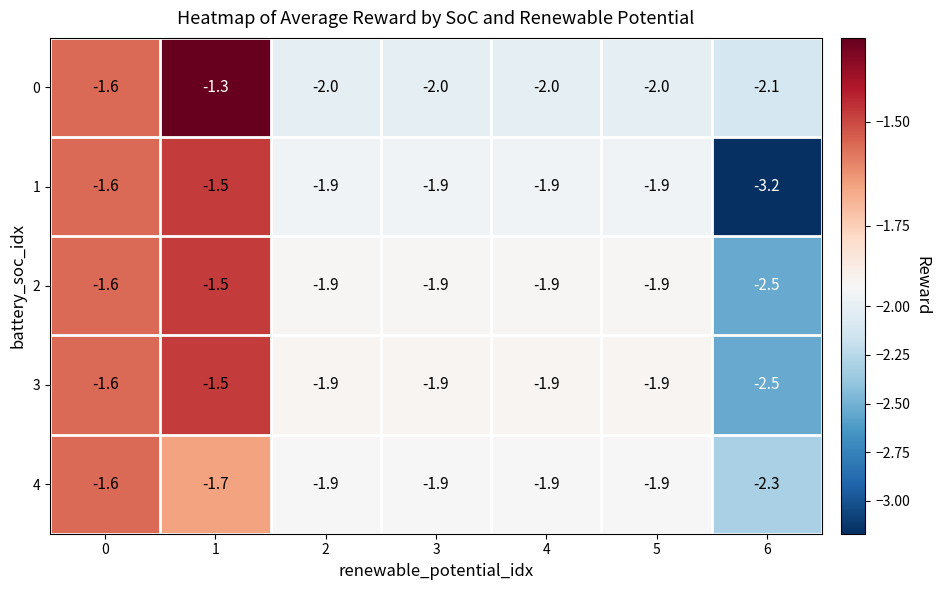

What is the average value of the 1 series?

-2.0